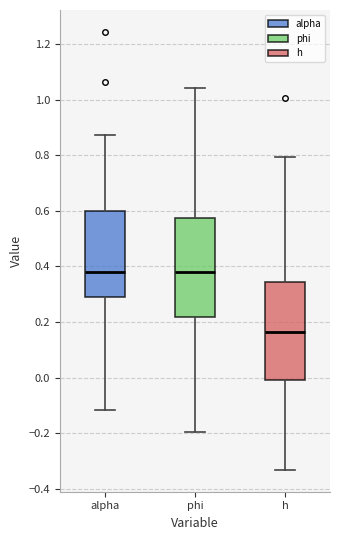

Reading left to right, read every box against the y-axis: the position of its median line, the range the box covers, and the ends of its whiskers. The values are not printed on the chart, so give them approximately, as read against the axis.

alpha: median 0.38, box 0.28 to 0.60, whiskers -0.12 to 0.88
phi: median 0.38, box 0.22 to 0.58, whiskers -0.20 to 1.04
h: median 0.16, box 0.00 to 0.34, whiskers -0.34 to 0.80